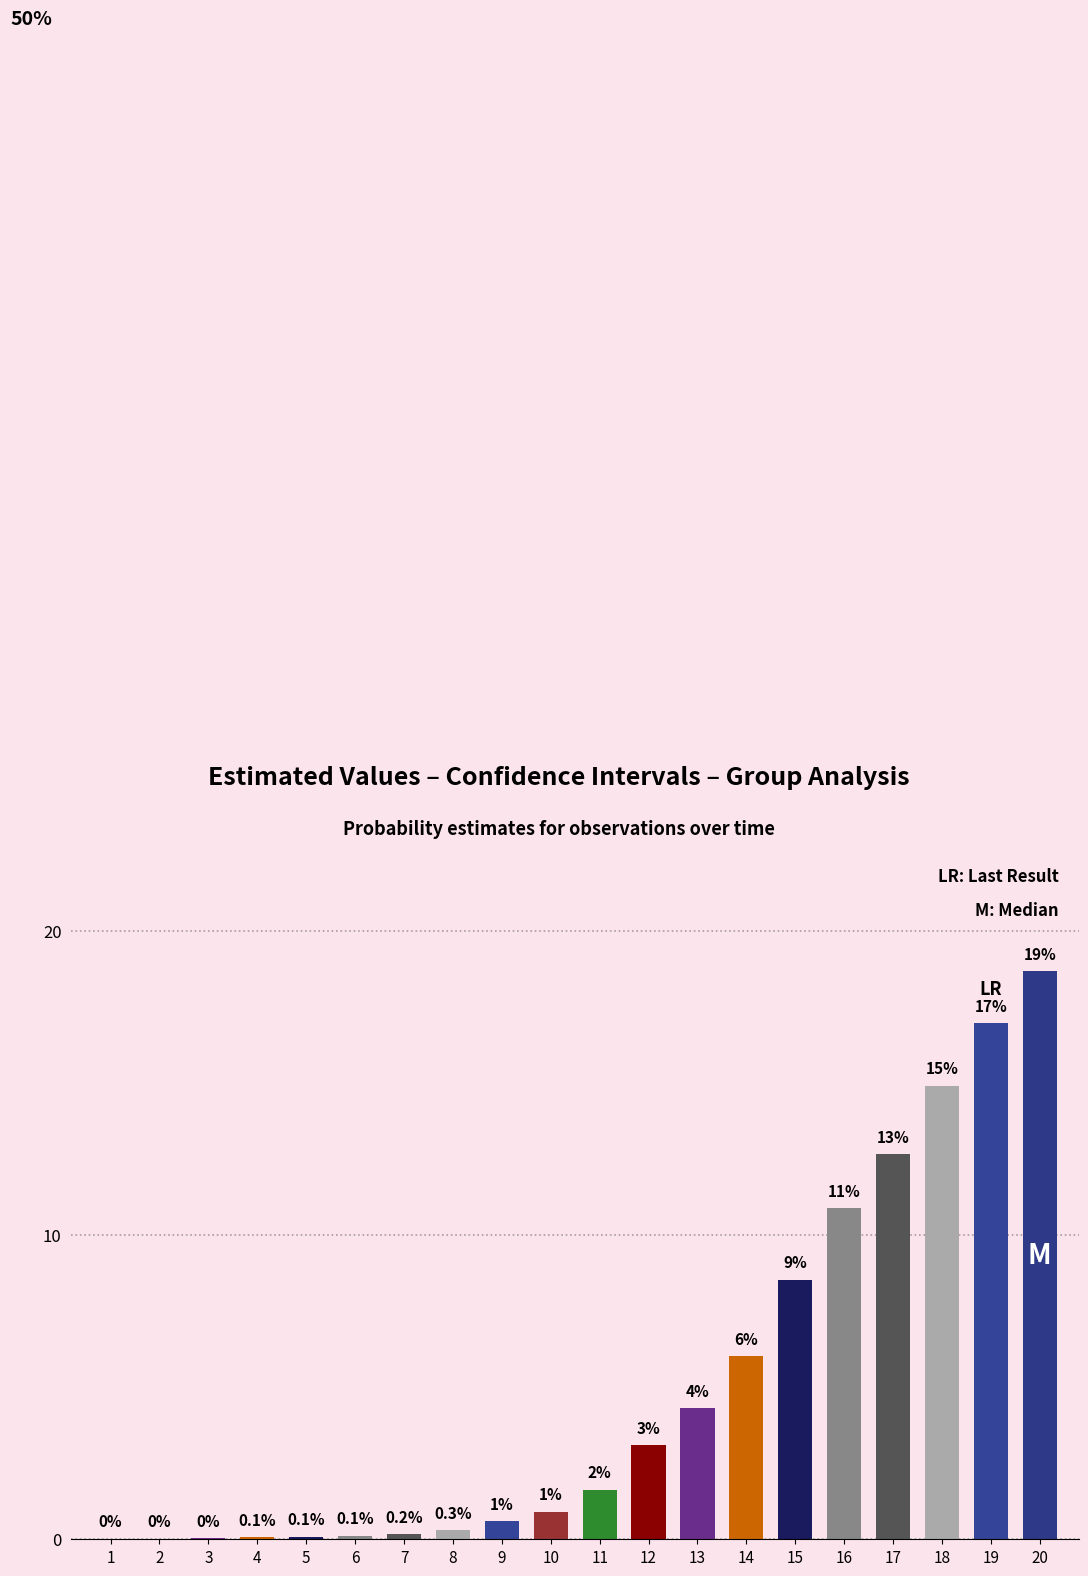

Between 1 and 17, which is larger?

17